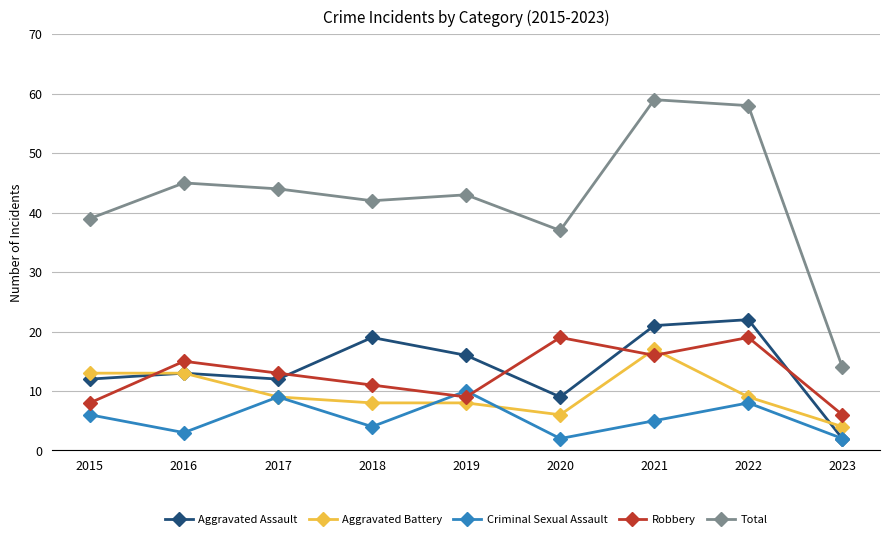

True or false: Criminal Sexual Assault has a value of 16 at 2017.

False